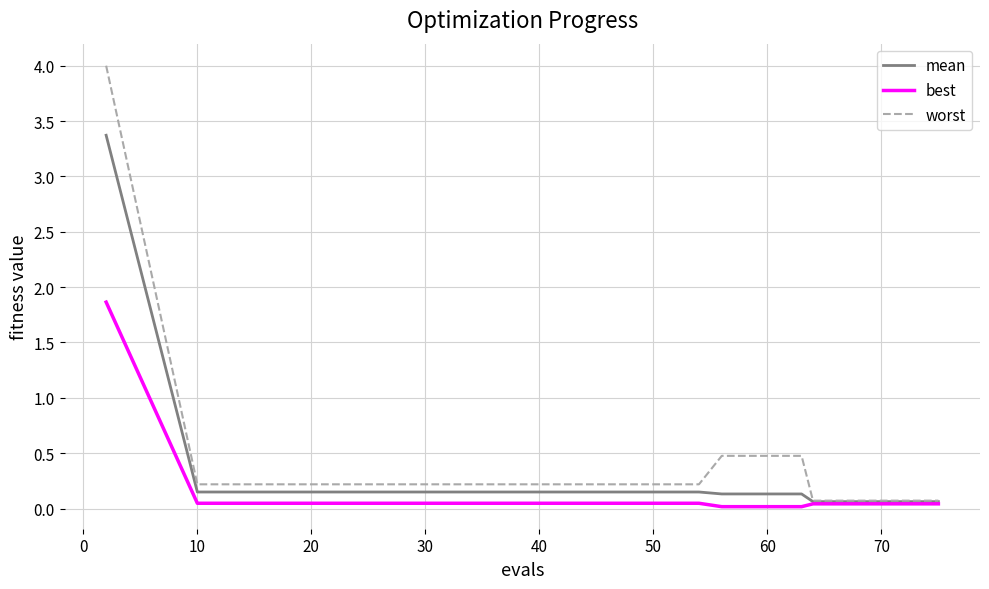

List the series in order of their peak value, lowest first.

best, mean, worst